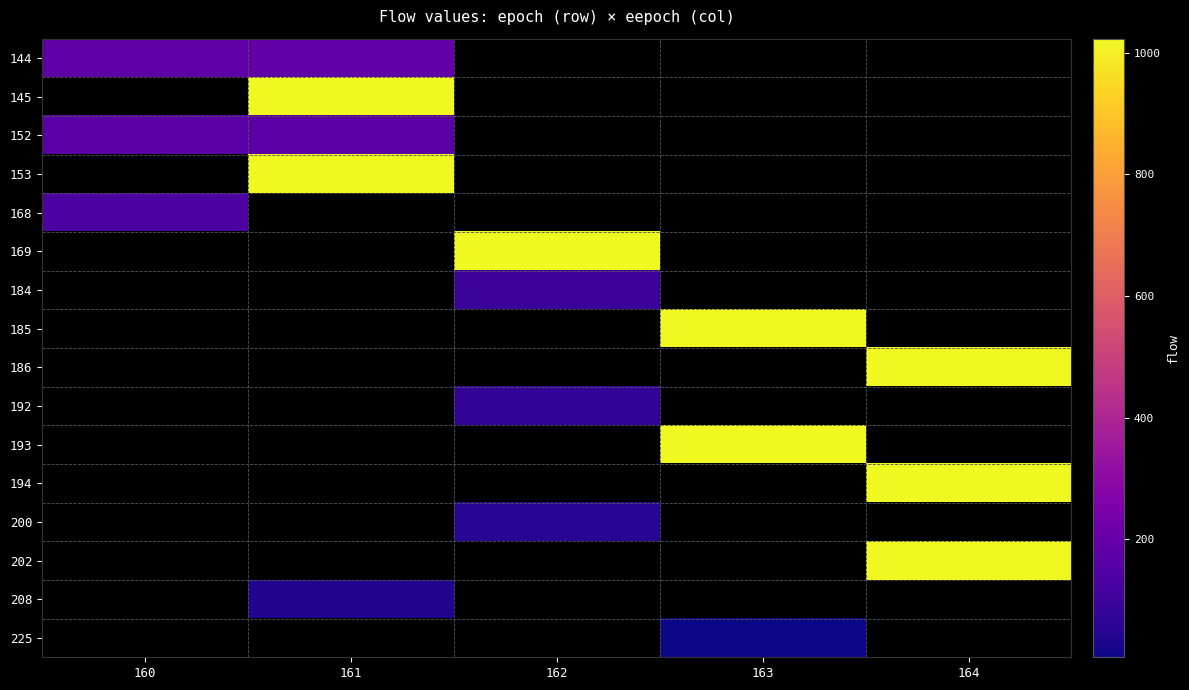

Is the value of 169 at 162 greater than the value of 184 at 164?

No